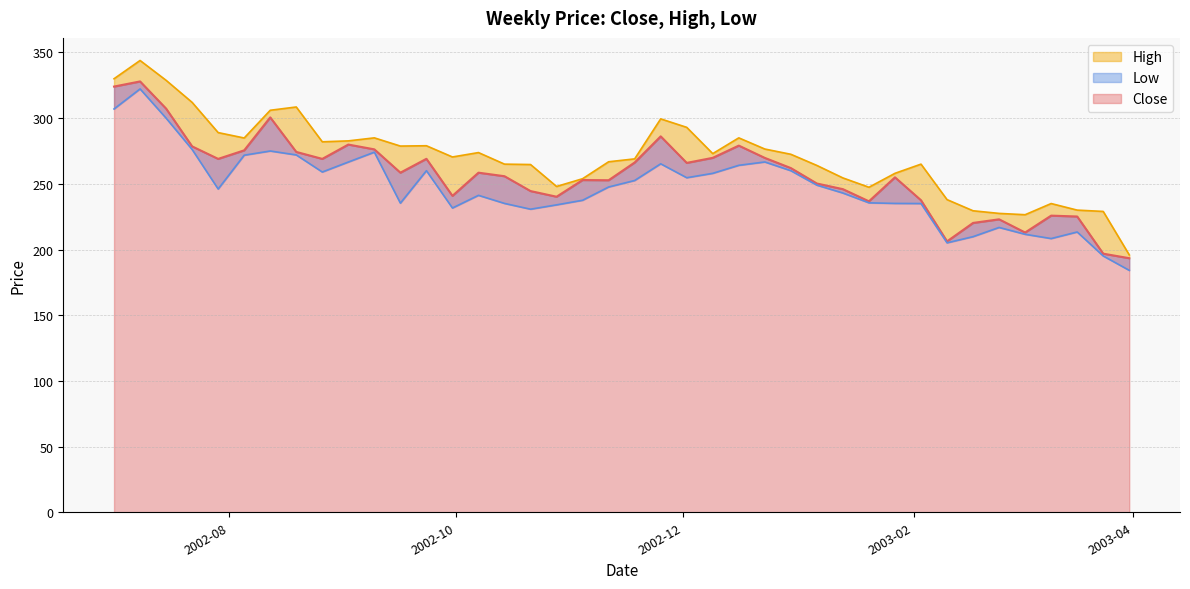

True or false: High and Close cross at least once.

False